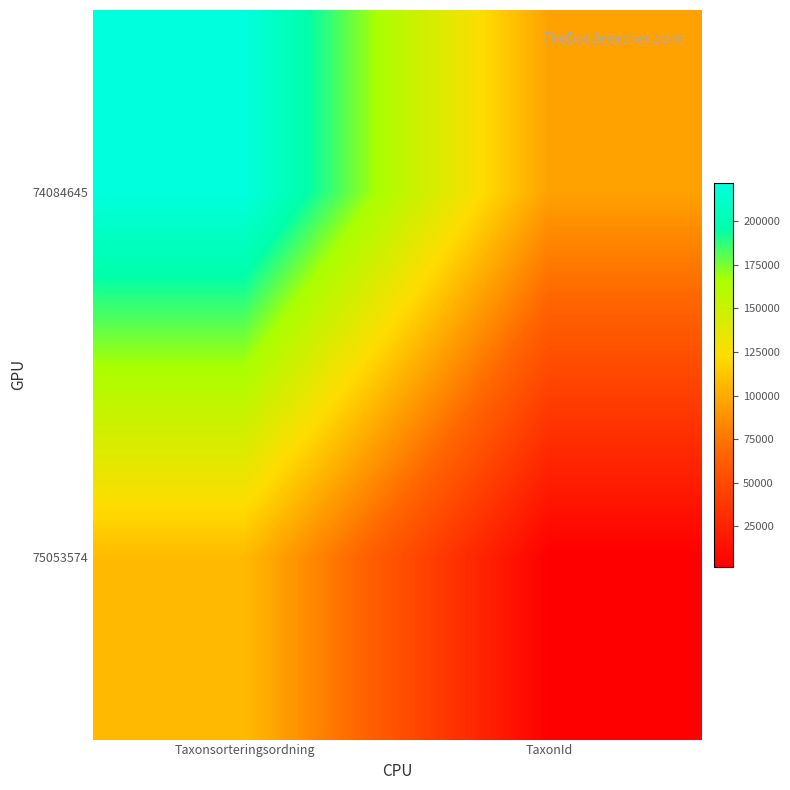

Reading left to right, transcribe all the data shown in this chart.

74084645: Taxonsorteringsordning=222112	TaxonId=95591
75053574: Taxonsorteringsordning=107333	TaxonId=1758